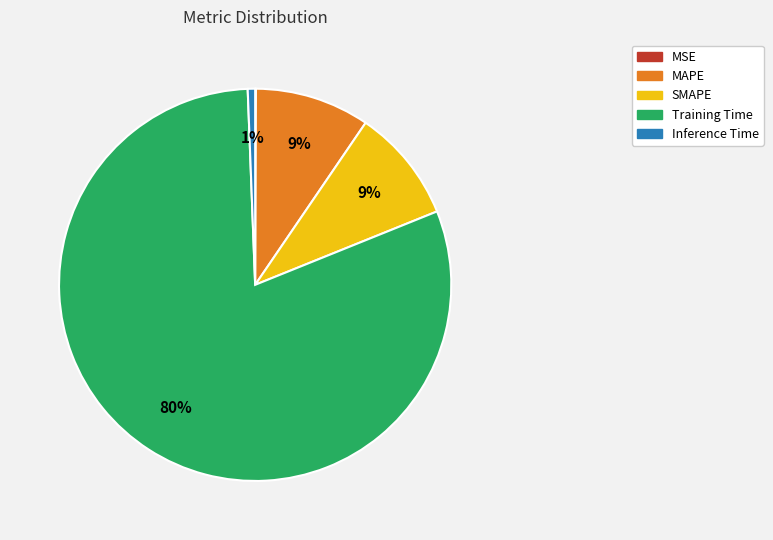

Which category has the biggest portion of the pie?

Training Time